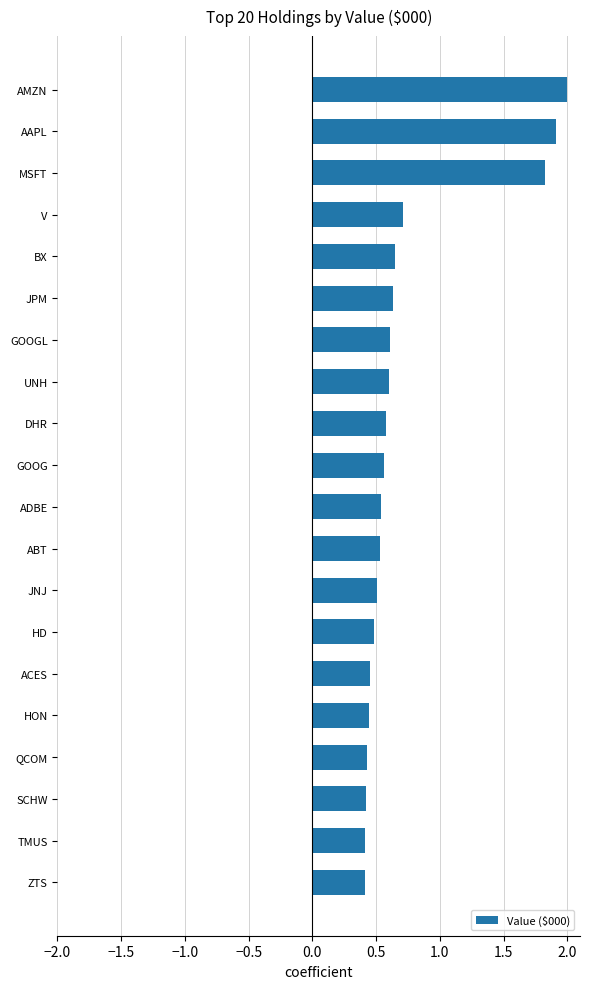

Which category has the highest value across all series?

AMZN